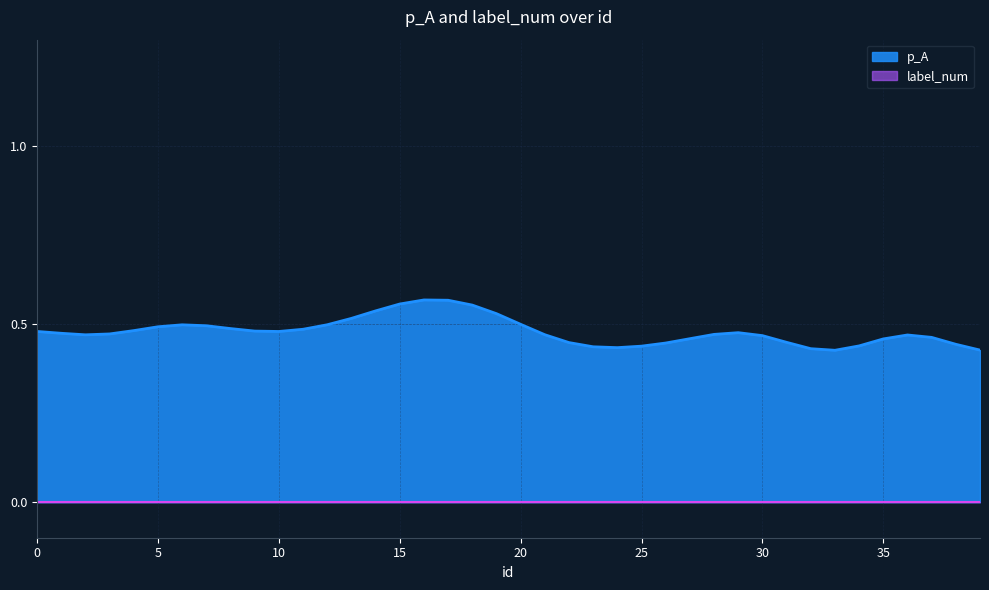

Which series has the largest range (max minus min)?

p_A